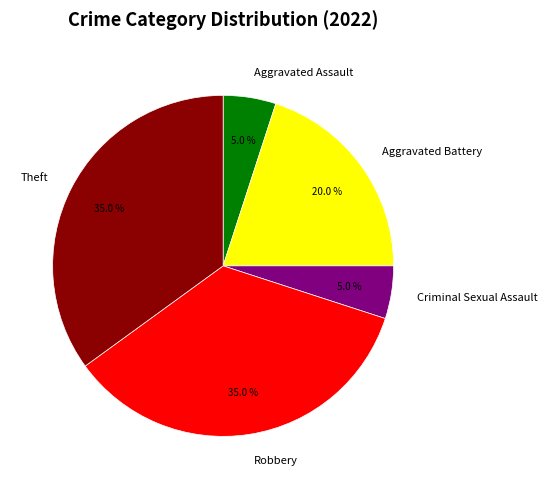

True or false: Aggravated Battery accounts for 20% of the total.

True